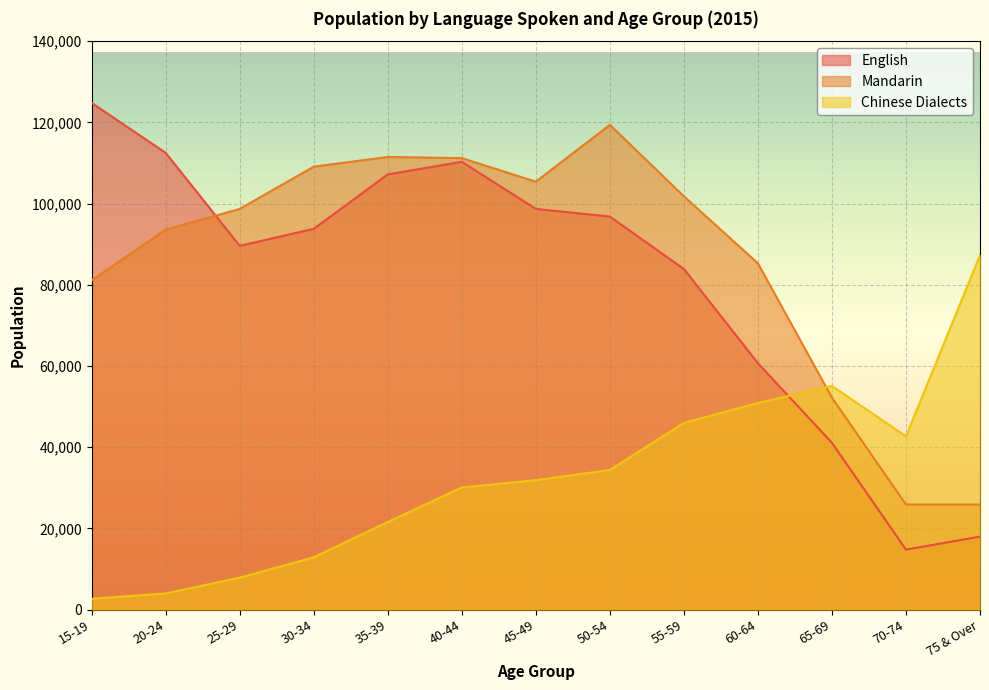

In English, how many points are higher than both neighbors (excluding endpoints)?

1